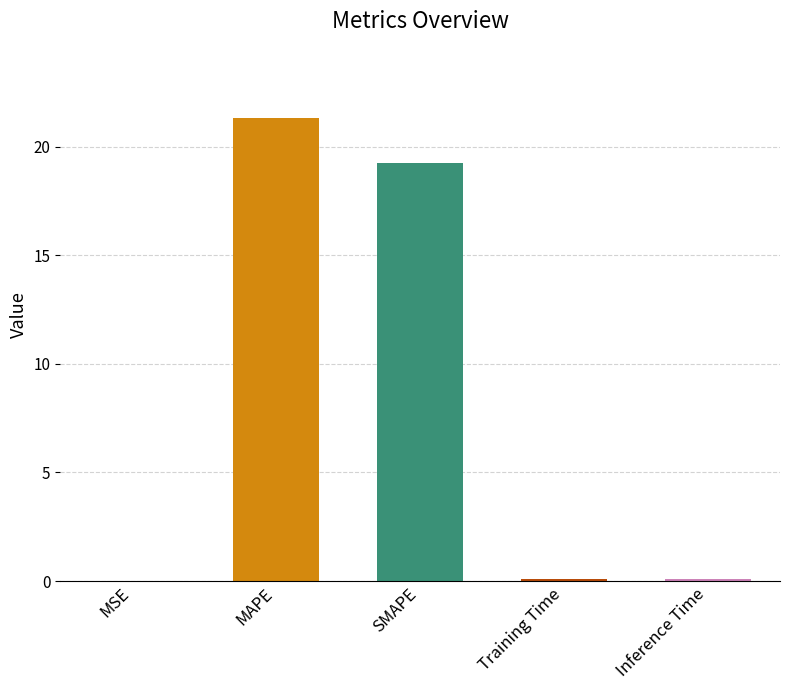

Is it true that the value at SMAPE is 6.5?

False